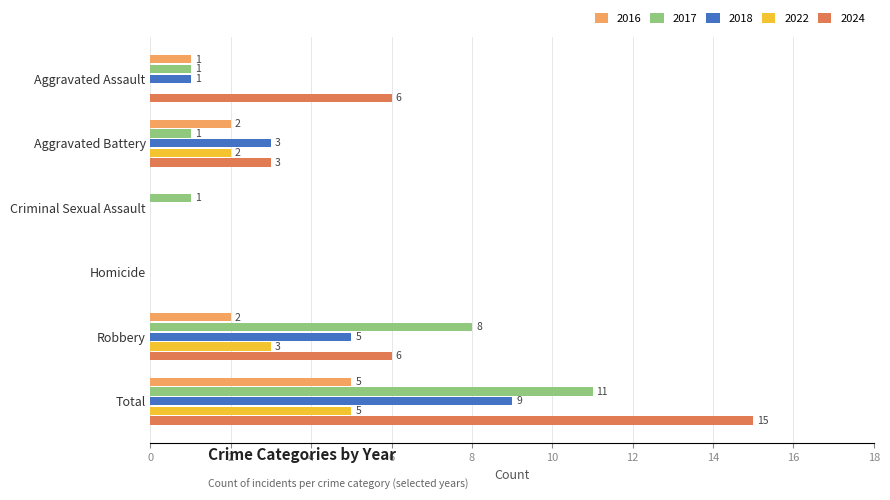

What is the maximum value for 2022?

5